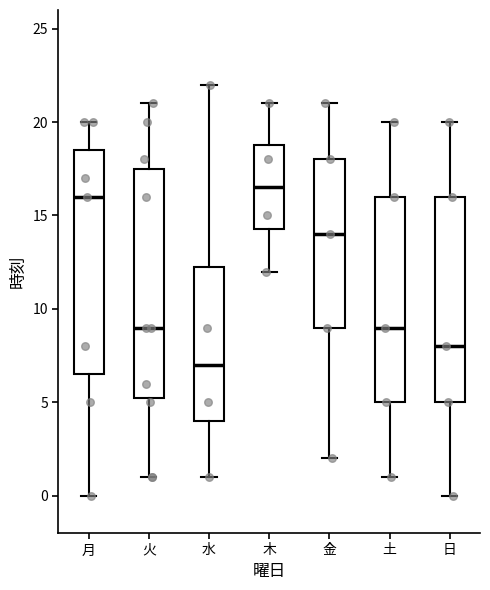

Reading left to right, read every box against the y-axis: the position of its median line, the range the box covers, and the ends of its whiskers. The values are not printed on the chart, so give them approximately, as read against the axis.

月: median 16.0, box 6.5 to 18.5, whiskers 0.0 to 20.0
火: median 9.0, box 5.5 to 17.5, whiskers 1.0 to 21.0
水: median 7.0, box 4.0 to 12.5, whiskers 1.0 to 22.0
木: median 16.5, box 14.5 to 19.0, whiskers 12.0 to 21.0
金: median 14.0, box 9.0 to 18.0, whiskers 2.0 to 21.0
土: median 9.0, box 5.0 to 16.0, whiskers 1.0 to 20.0
日: median 8.0, box 5.0 to 16.0, whiskers 0.0 to 20.0